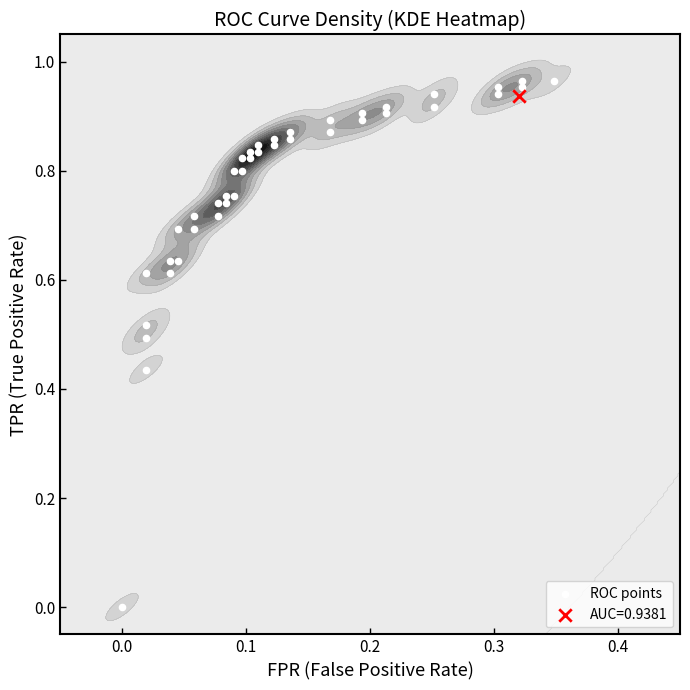

What is the greatest value displayed?

1.0